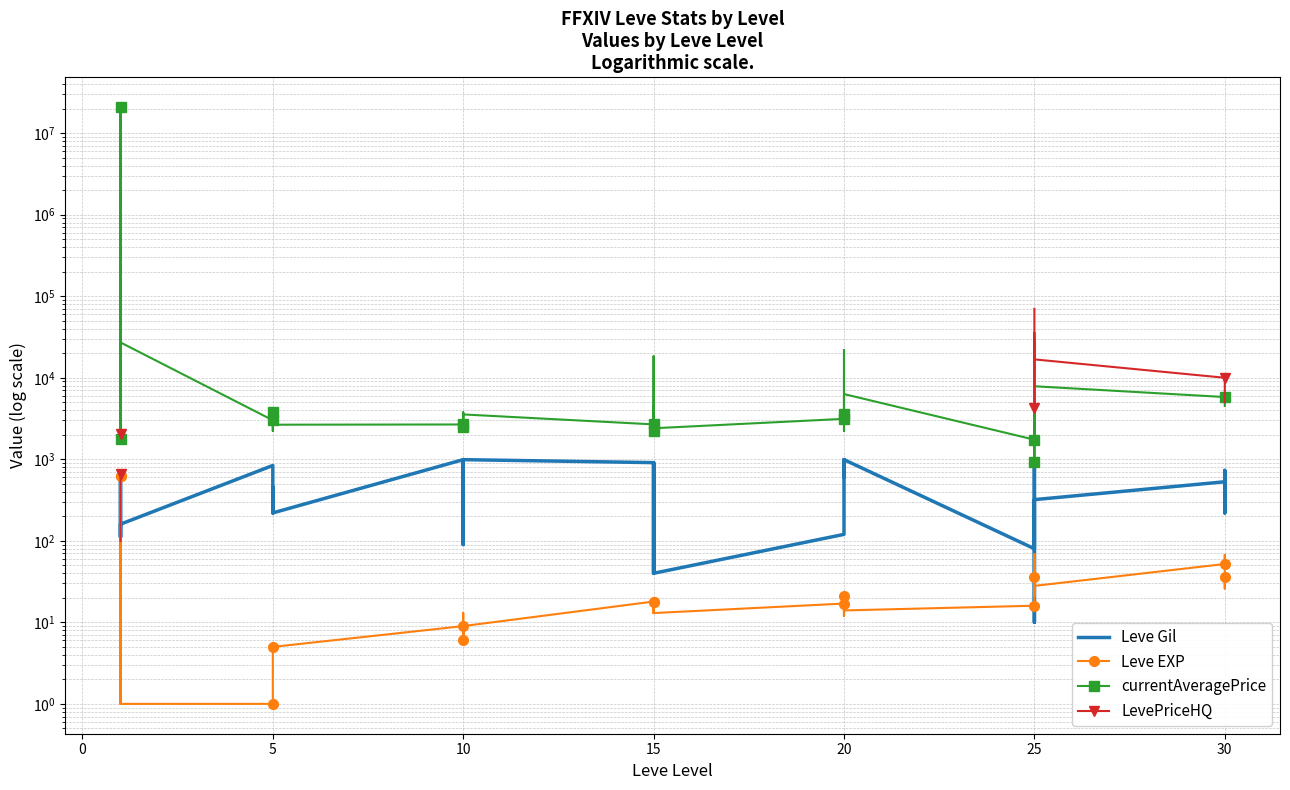

How many lines are shown in the chart?

4